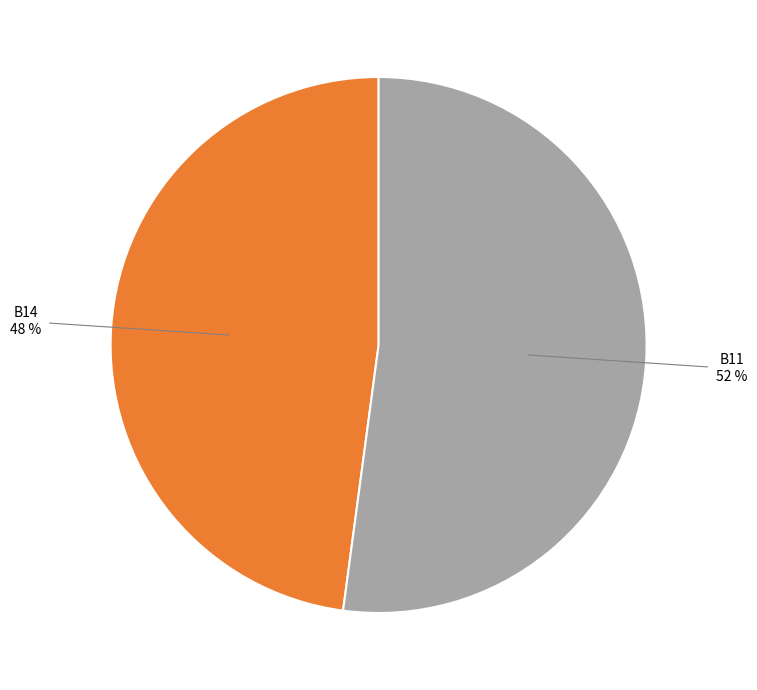

Which slice is the smallest?

B14